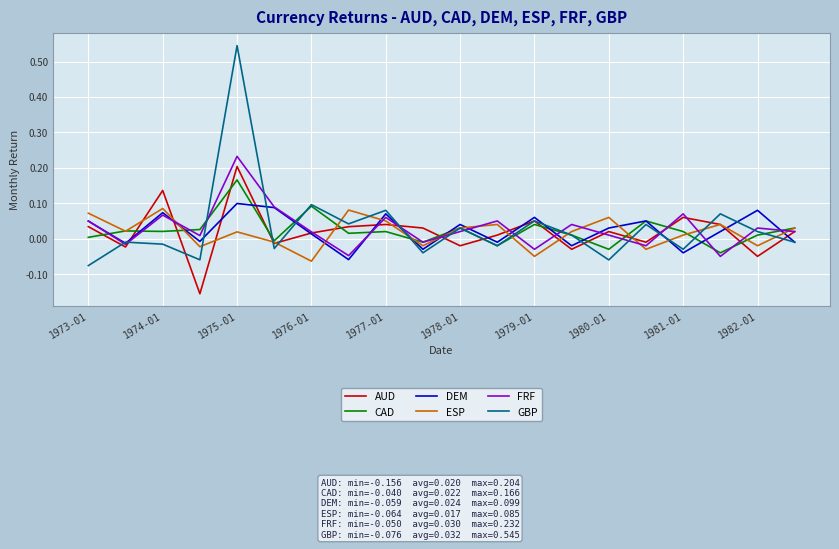

Which series has the widest spread of values?

GBP